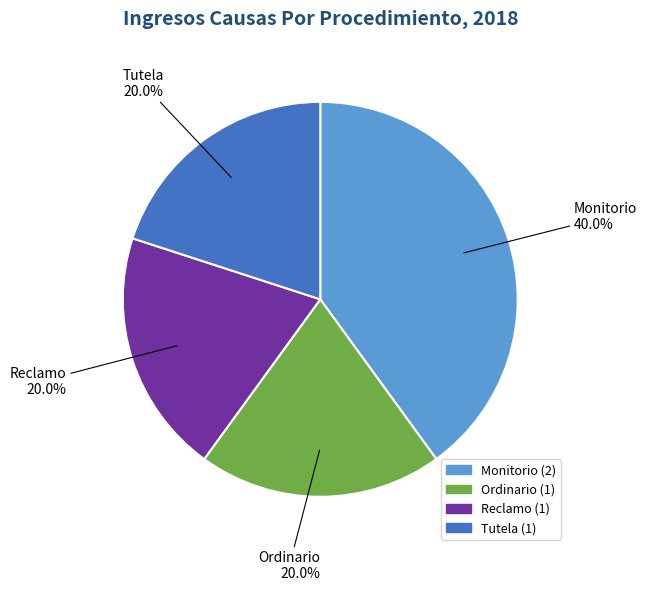

Does Reclamo account for over 50% of the chart?

No